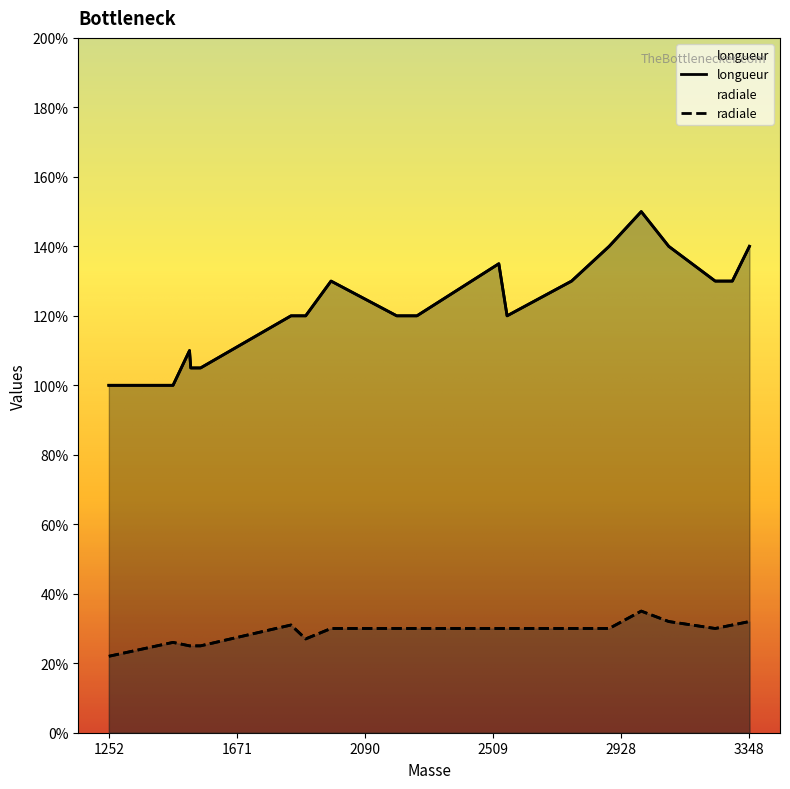

Which series has the largest range (max minus min)?

longueur